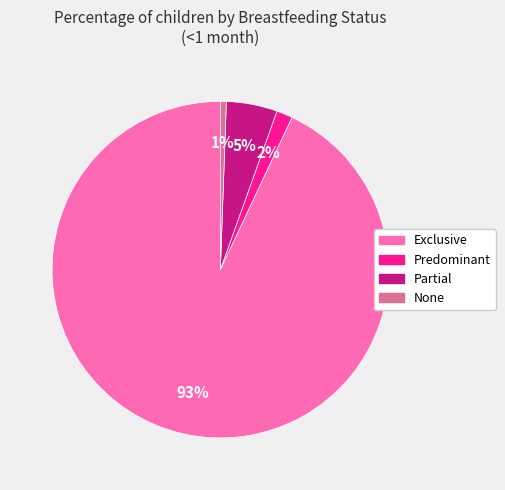

To the nearest percent, what is the average slice percentage?

25%